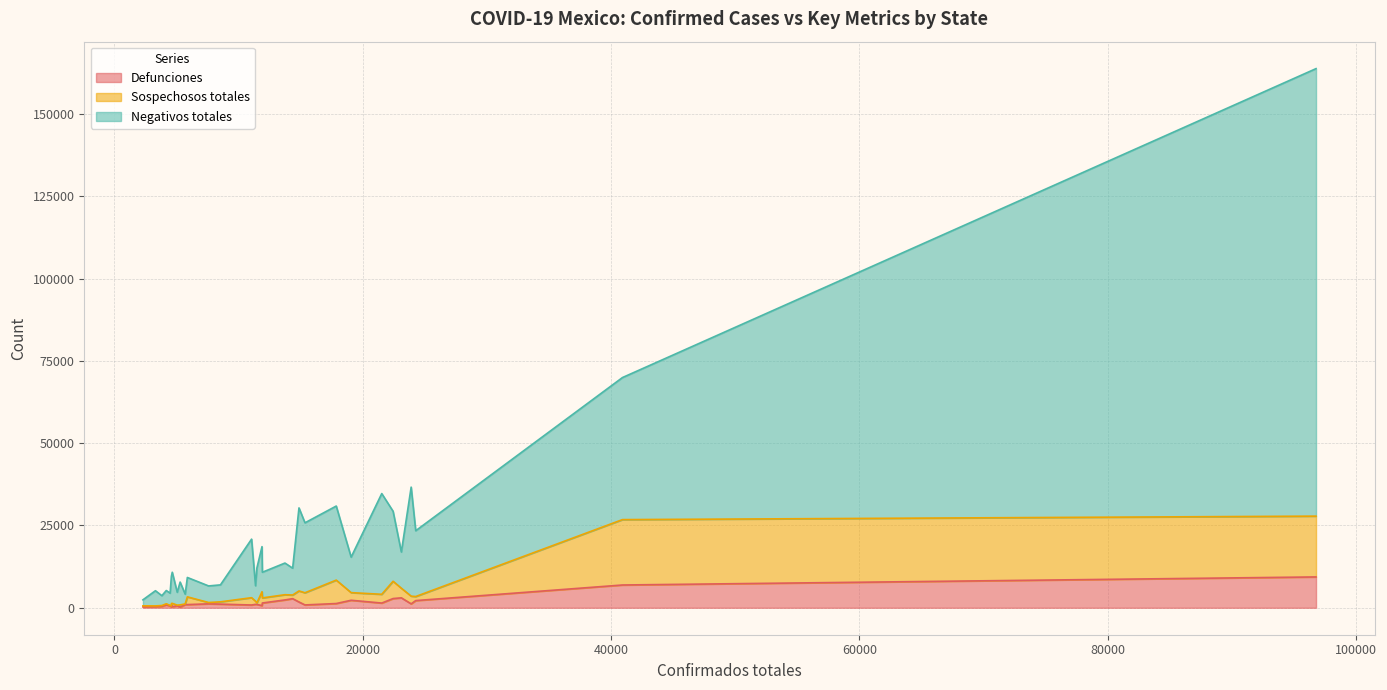

True or false: Defunciones has more than 2 points higher than both neighbors.

True